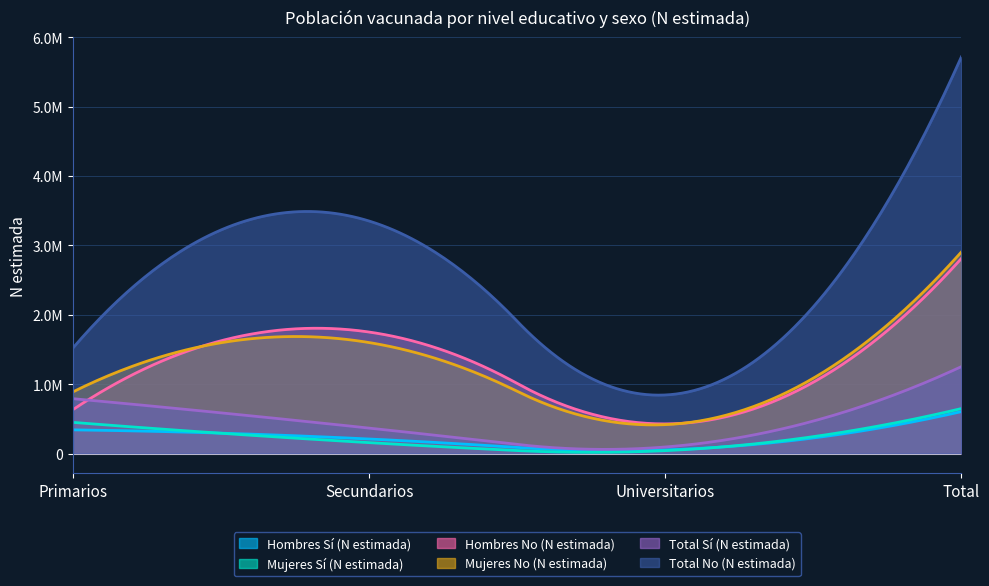

At which category does Hombres No (N estimada) reach its first local valley?

Universitarios